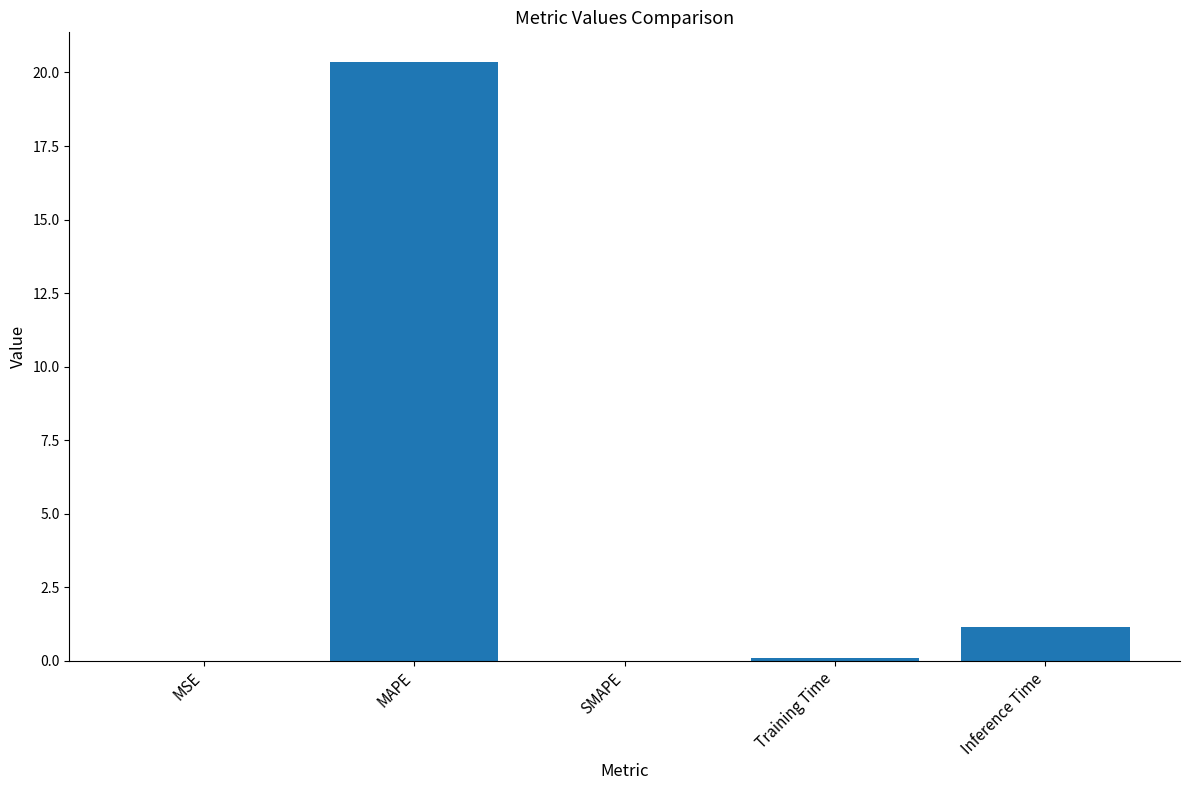

Where is the data nearest to the value 10?

Inference Time